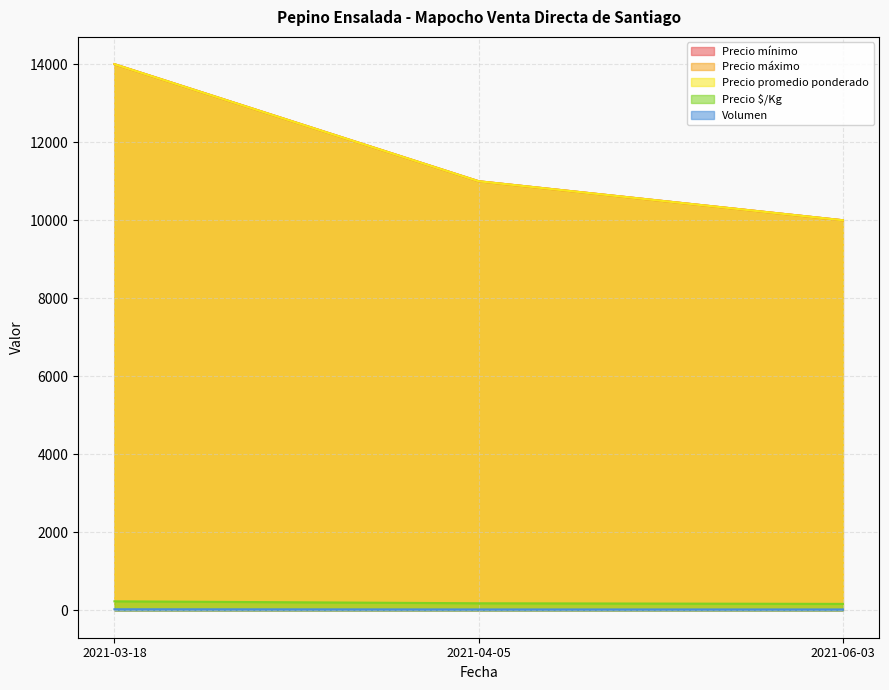

What is the difference between the Precio máximo values at 2021-04-05 and 2021-03-18?

3000